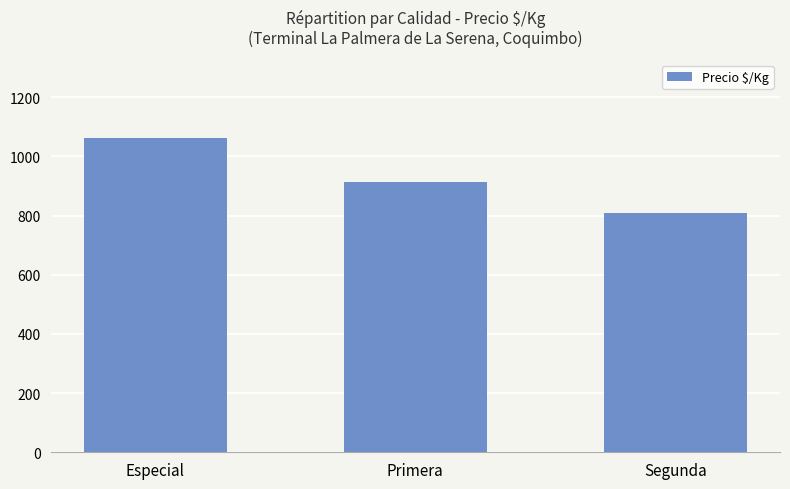

What is the approximate value at Segunda?

810